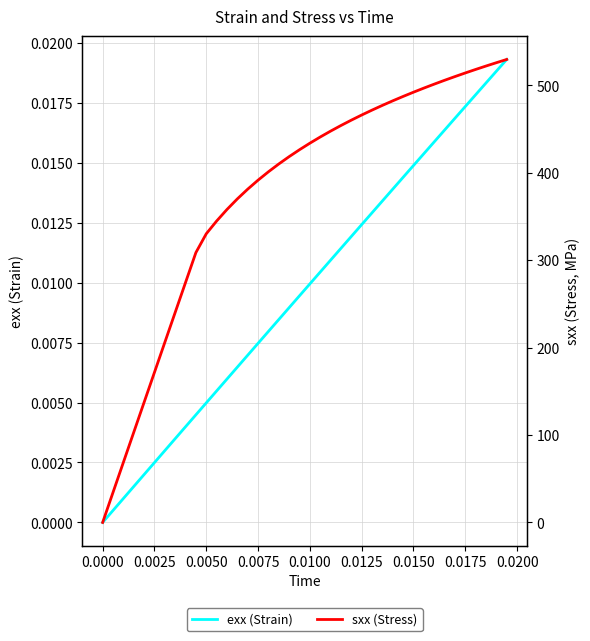

What is the average value of the sxx (Stress) series?

377.9